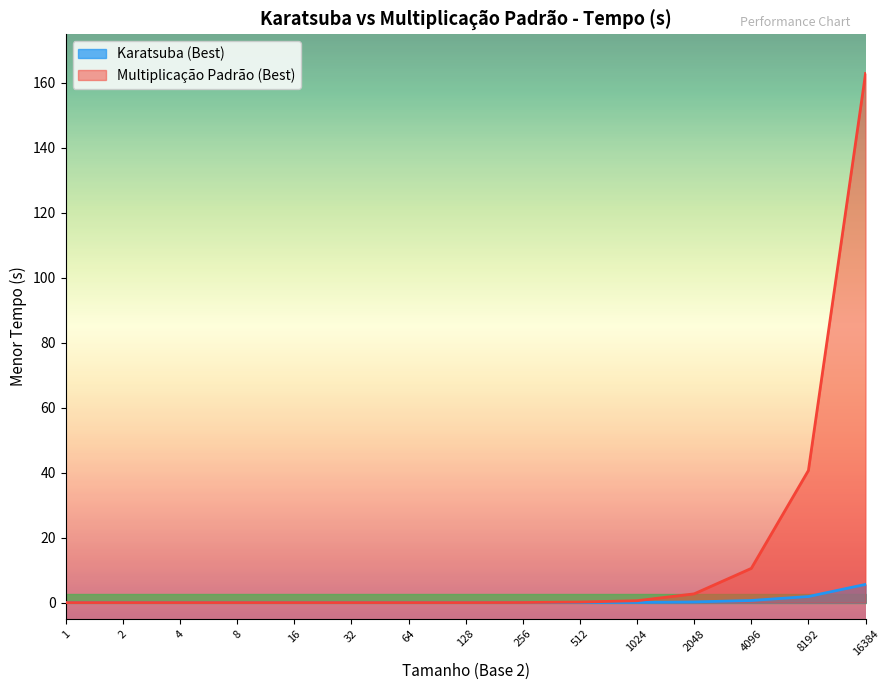

At which category is the sum across all series the highest?

16384